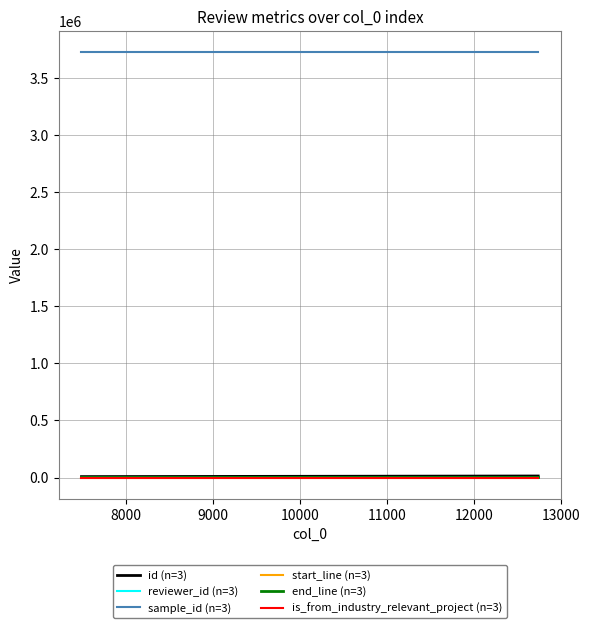

What is the maximum value shown in the chart?

3727271